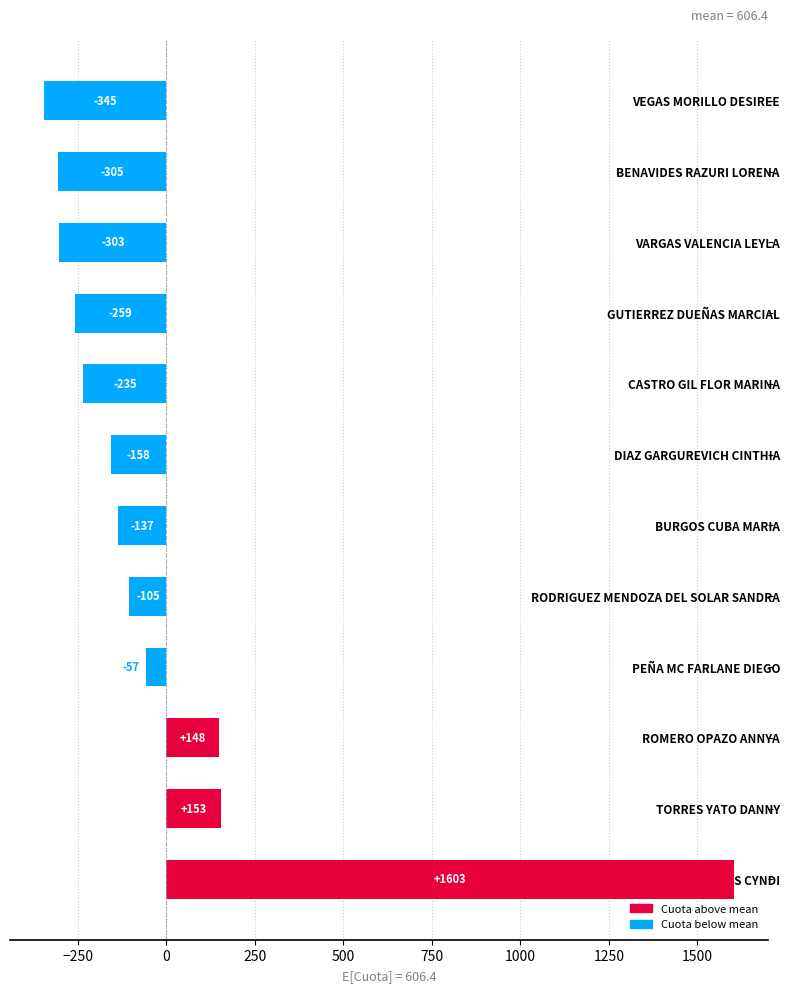

How many categories are shown in the chart?

12